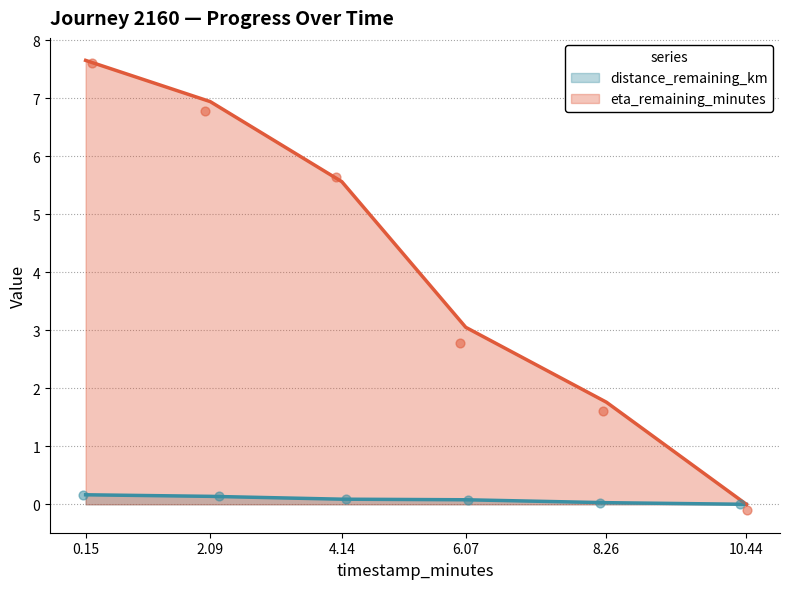

At how many categories does at least one series exceed 0?

5